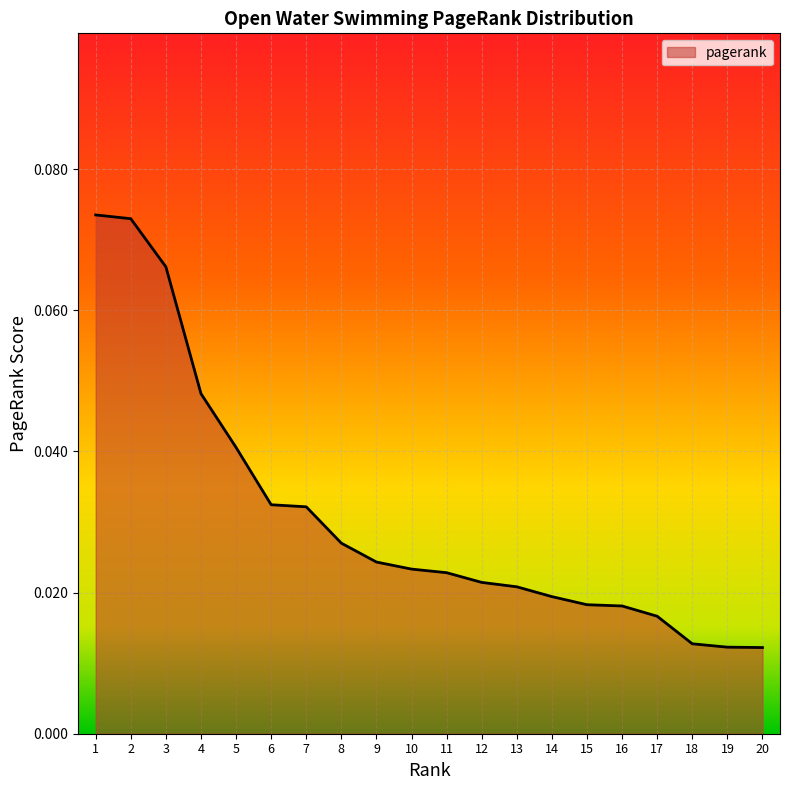

Between 11 and 8, which is larger?

8